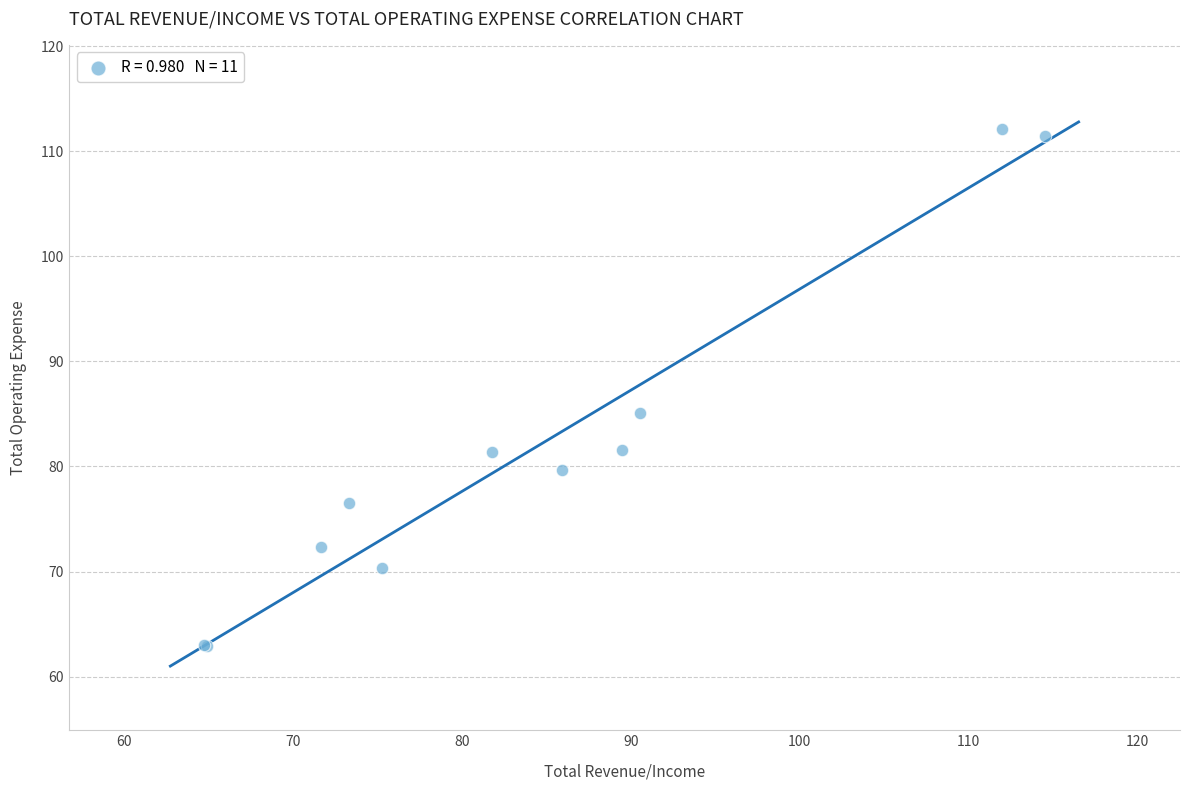

What Y value in the scatter plot is closest to 87?

85.0